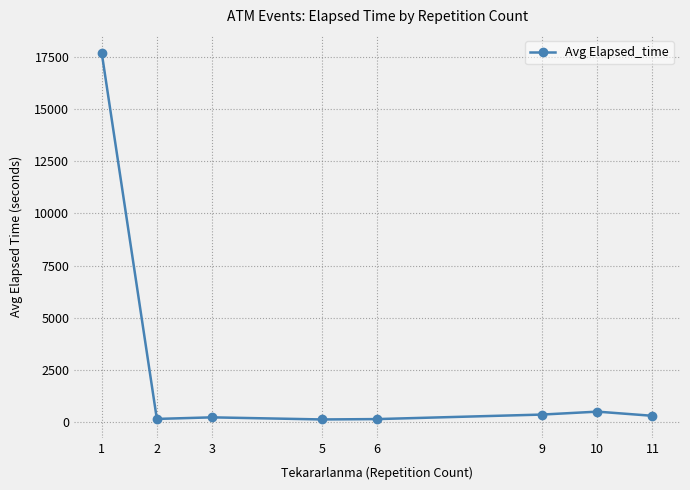

What is the difference between the values at 2 and 11?

150.0